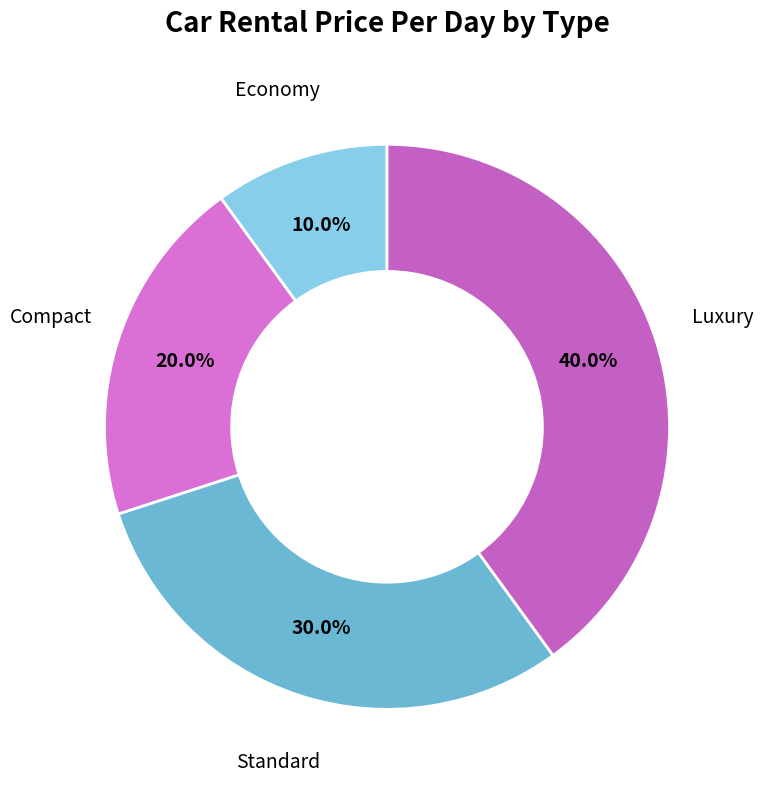

To the nearest percent, what portion does Luxury represent?

40%